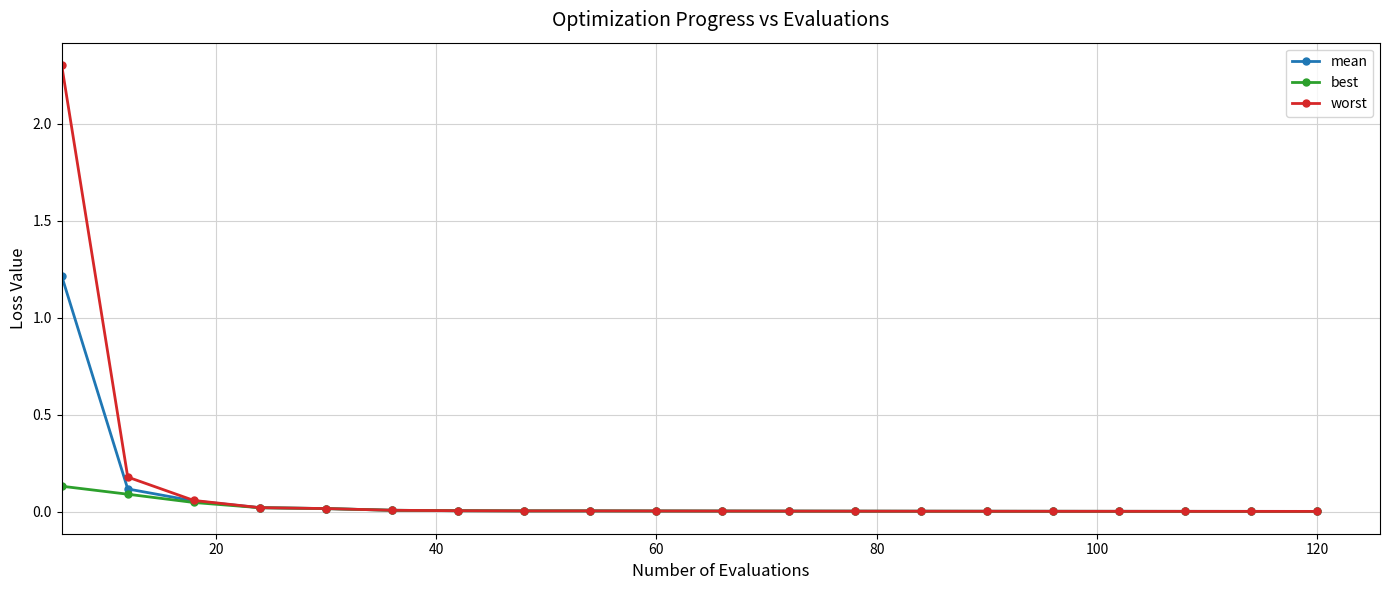

How many lines are shown in the chart?

3